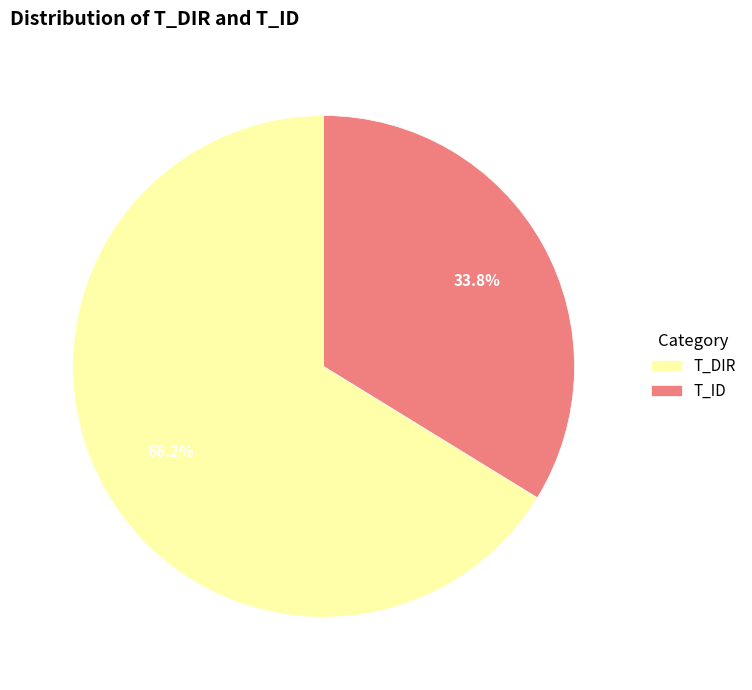

What percentage do T_ID and T_DIR together represent?

100.0%